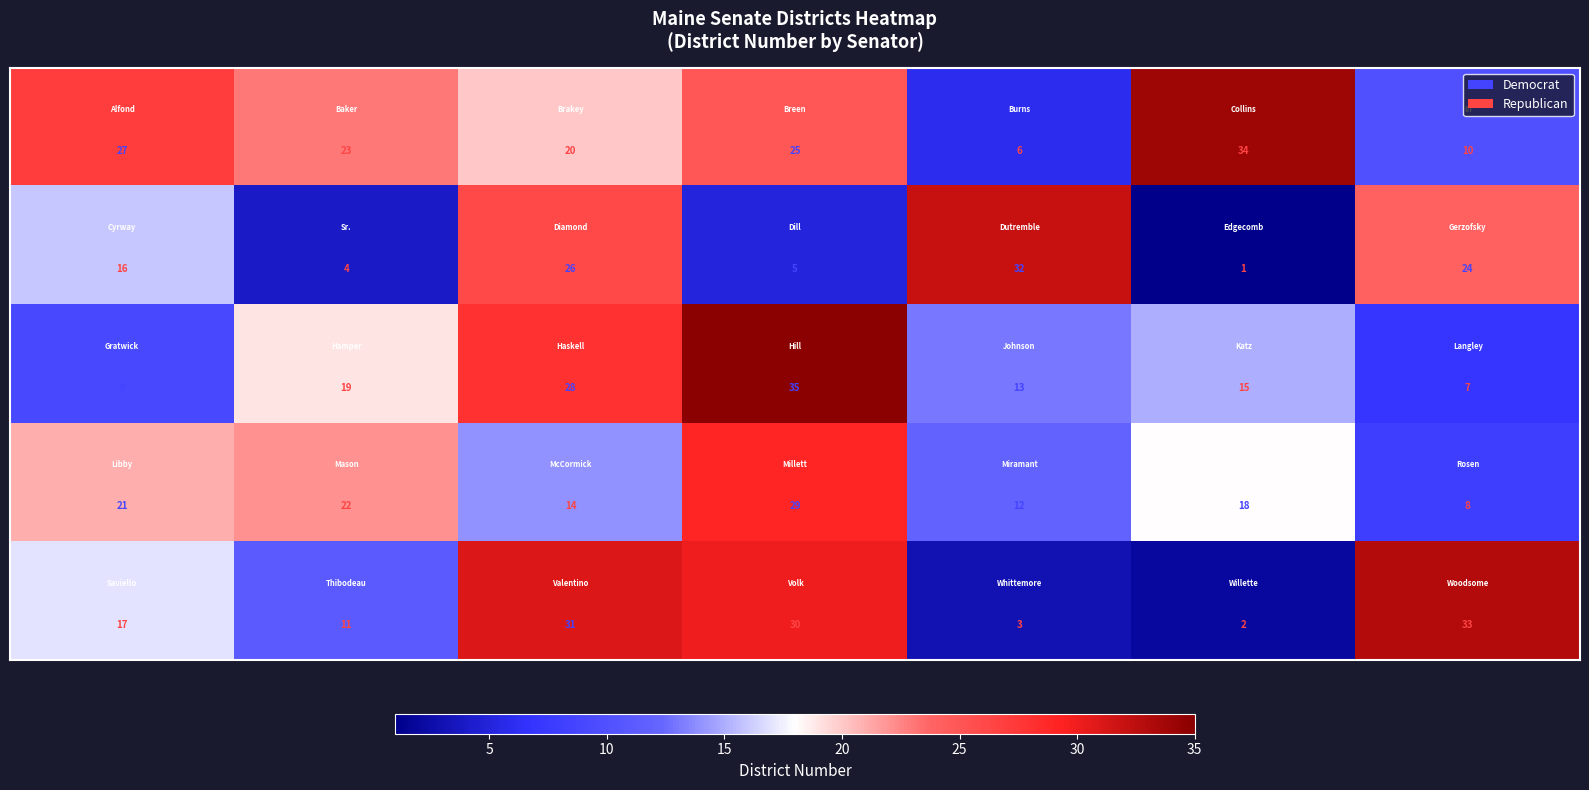

What is the maximum value shown in the chart?

35